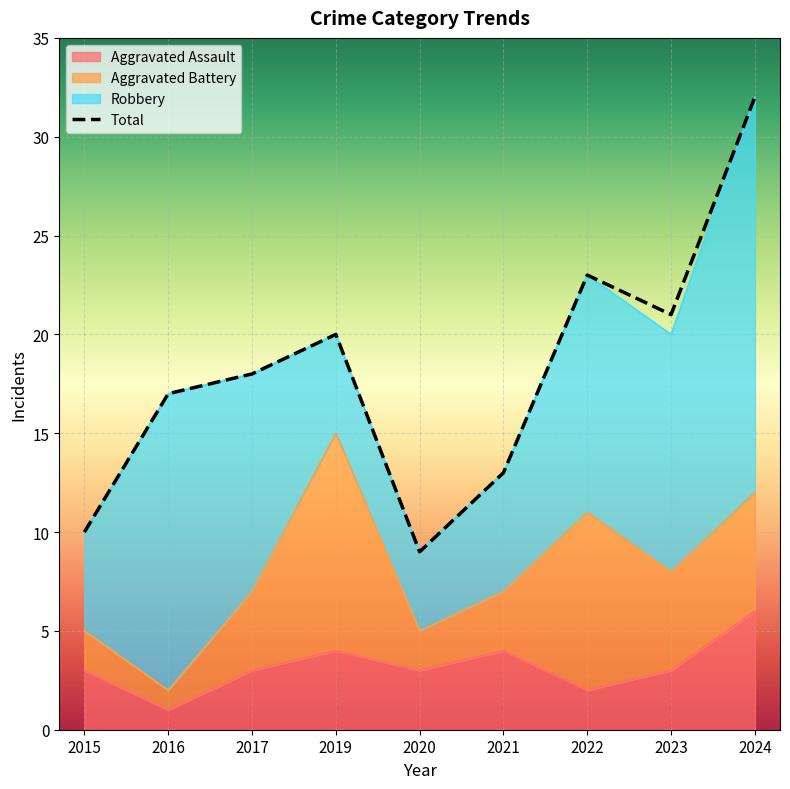

How many Aggravated Assault values are between 3 and 4?

6